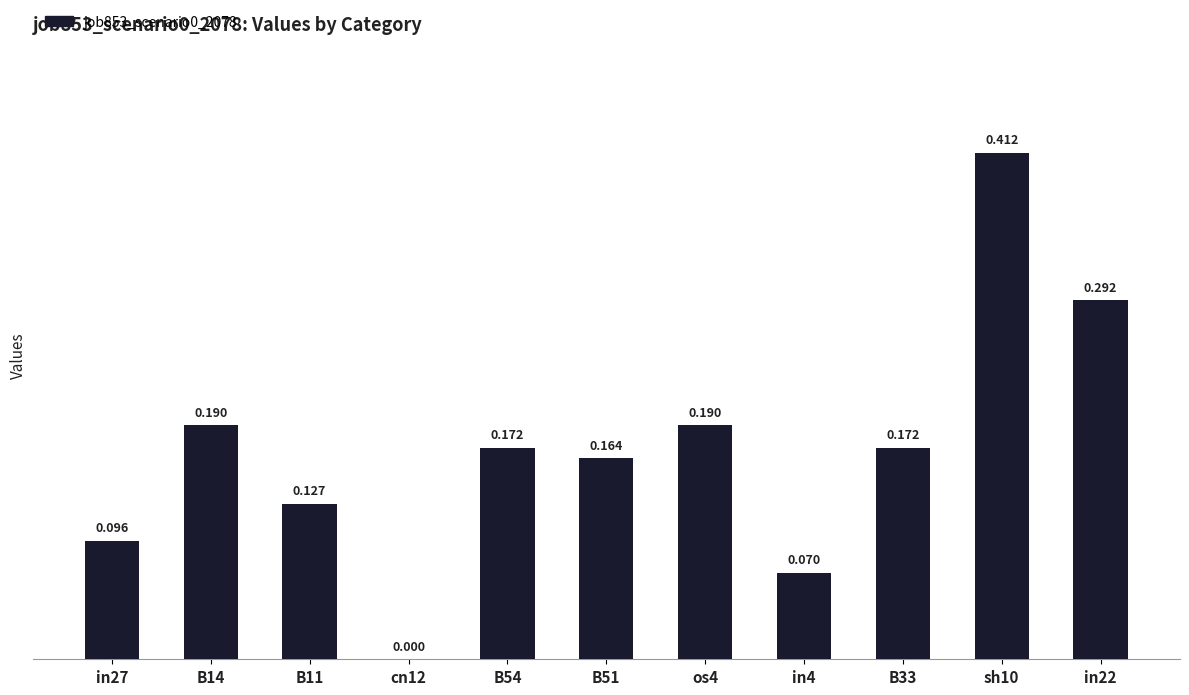

How many categories are shown in the chart?

11